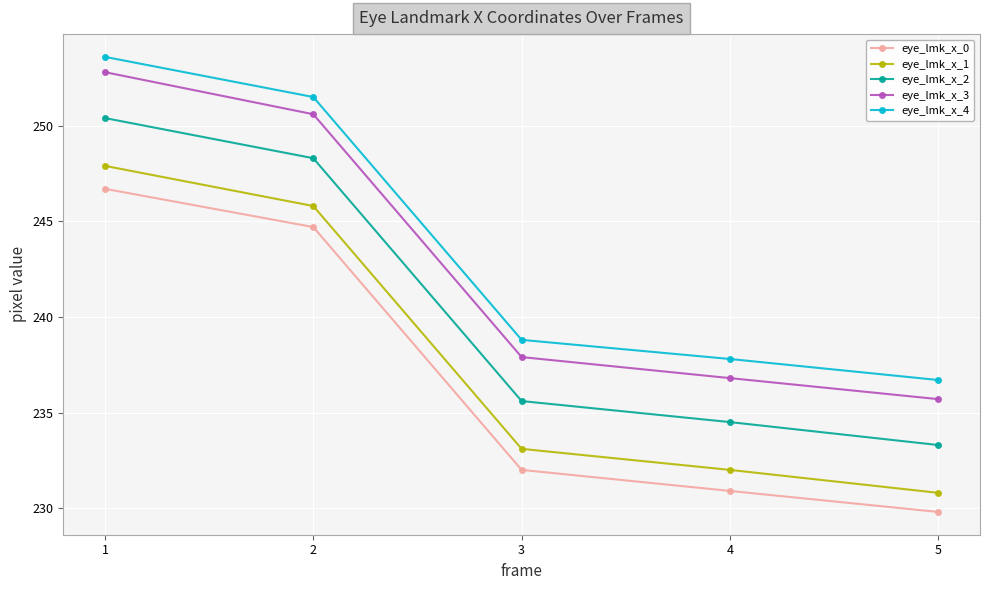

What is the spread (max minus min) of values at 4?

6.9